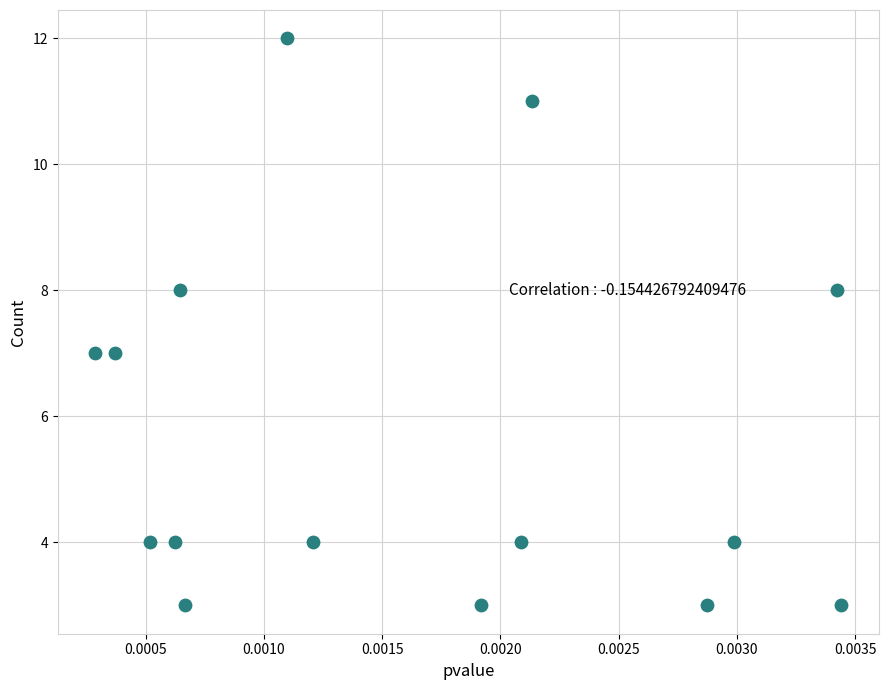

Count the number of points in this scatter plot.

15